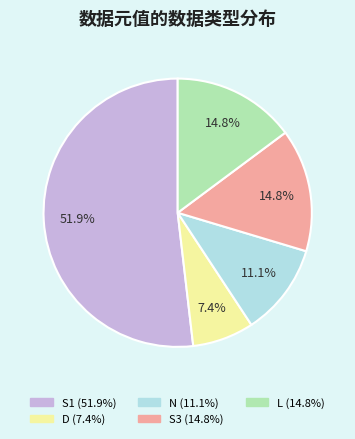

How many slices are in this pie chart?

5